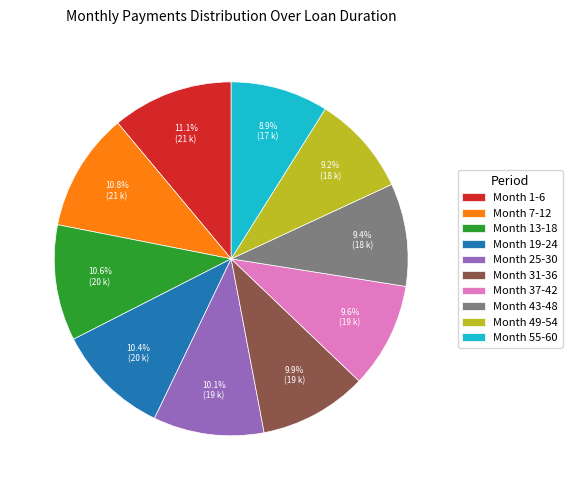

How many segments does this pie chart have?

10